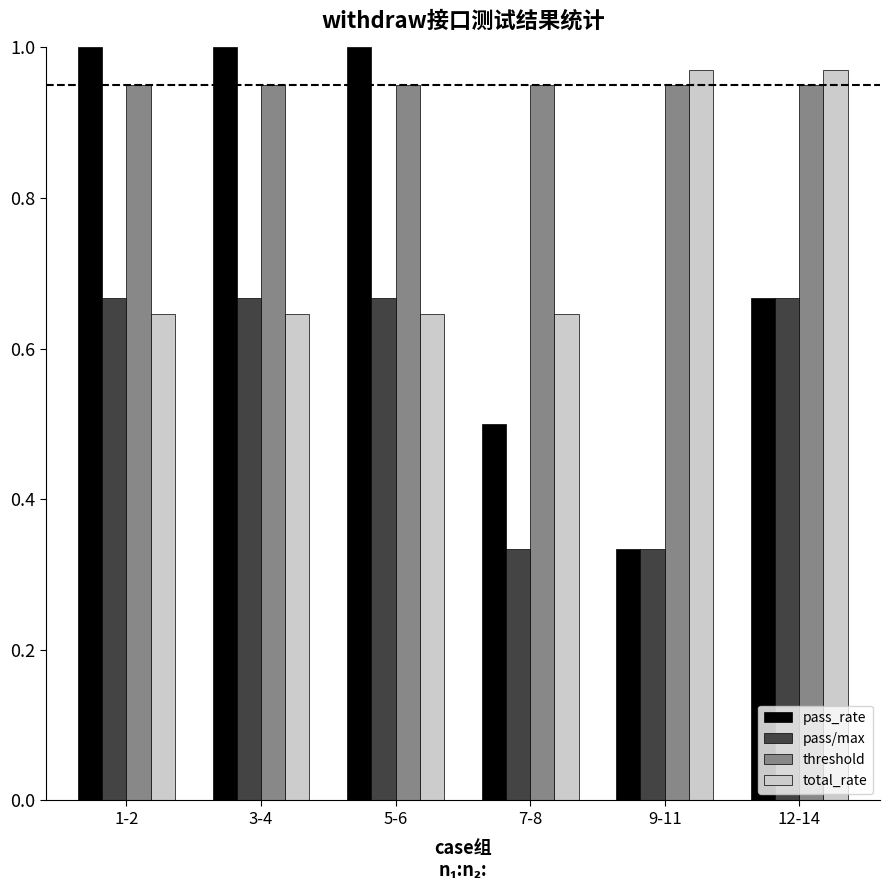

The value of pass_rate at 1-2 is 1.0. True or false?

True